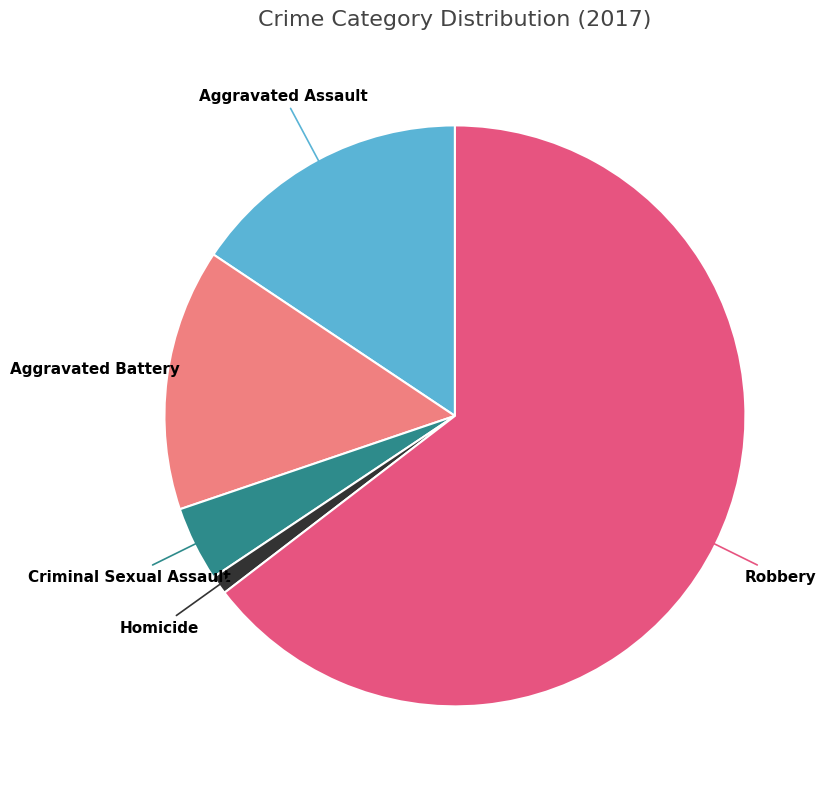

Which has a higher value, Aggravated Assault or Homicide?

Aggravated Assault